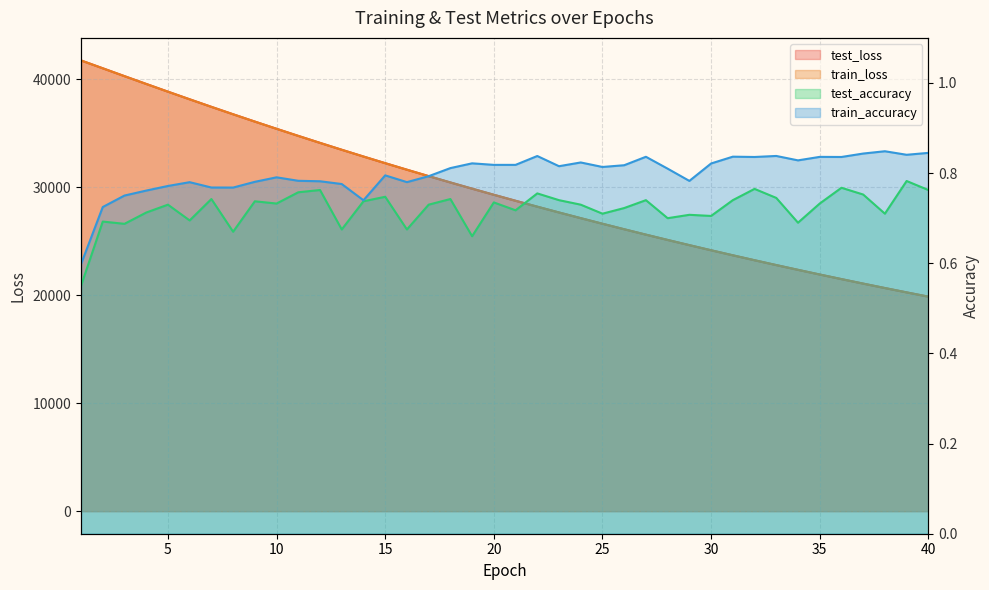

At which label is train_accuracy closest to 0?

1